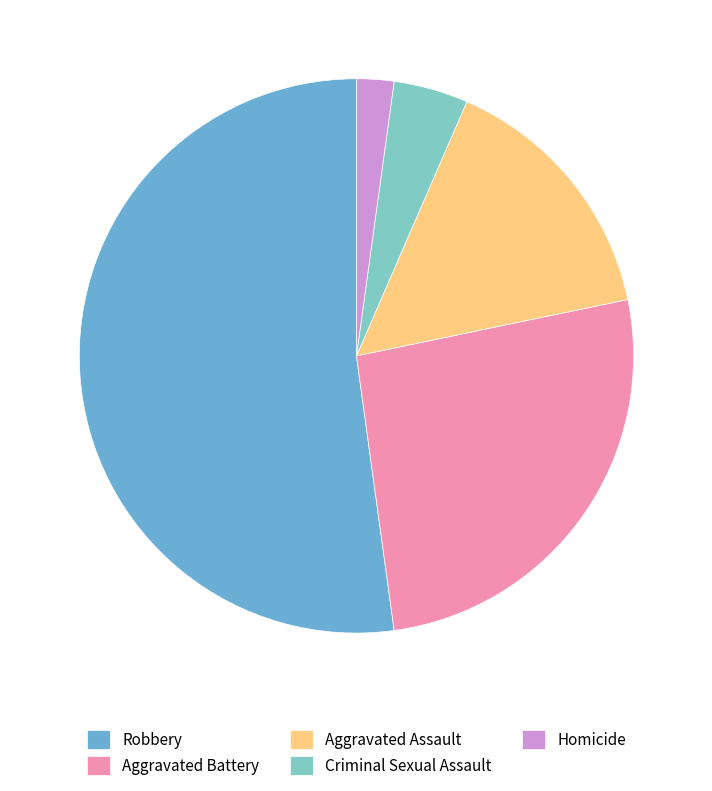

Combined, do Robbery and Criminal Sexual Assault account for over 50%?

Yes